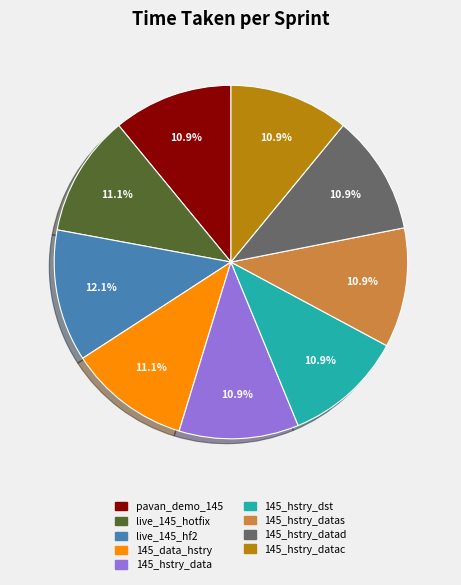

Is there a majority slice in this chart?

No